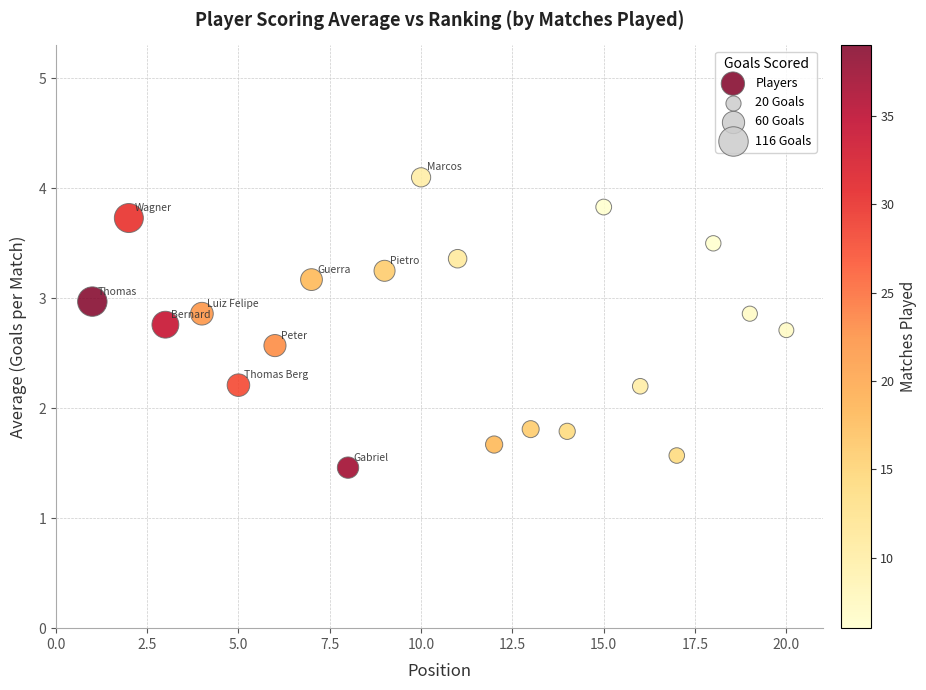

What is the range of X values (max minus min)?

19.0